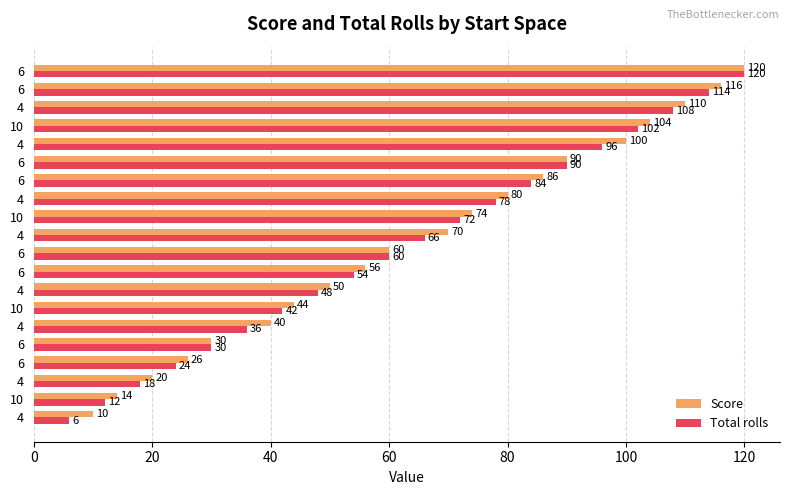

List the series in order of their overall mean, lowest first.

Total rolls, Score